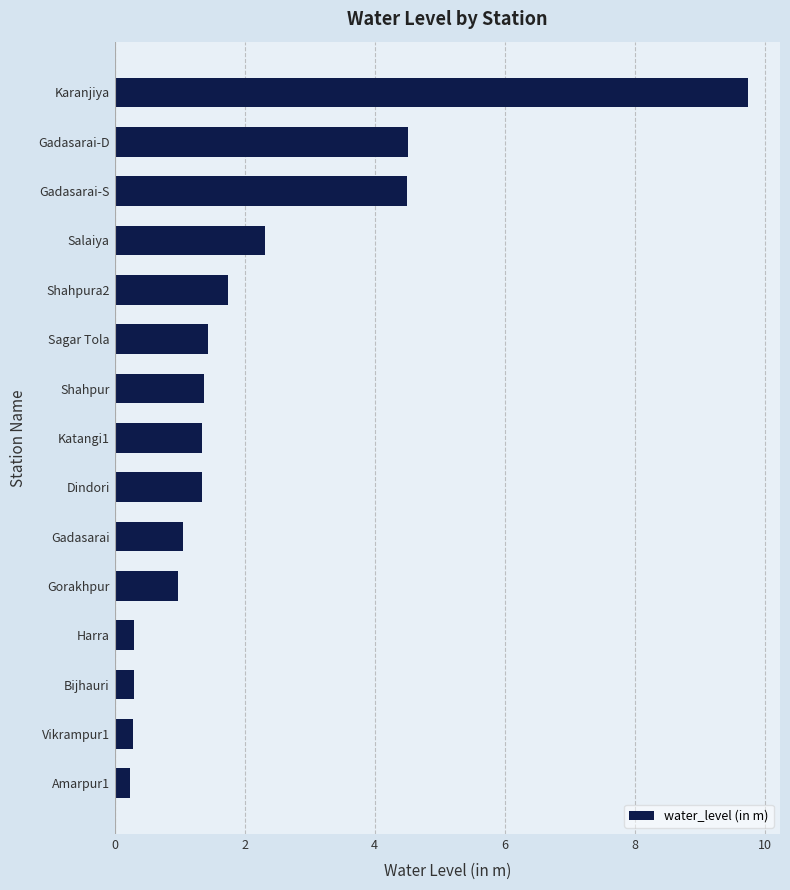

True or false: the data shows 1.0 at Shahpura2.

False